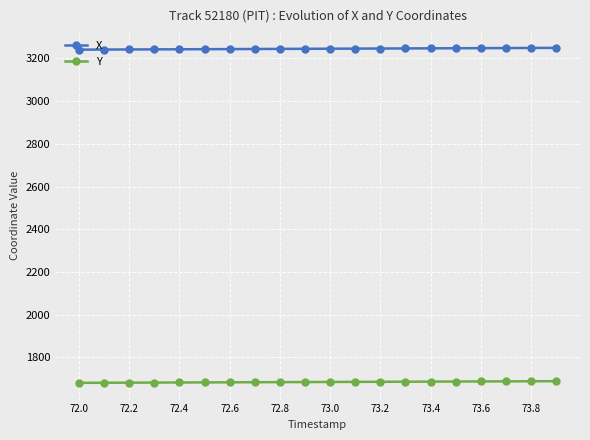

List the series in order of their peak value, highest first.

X, Y